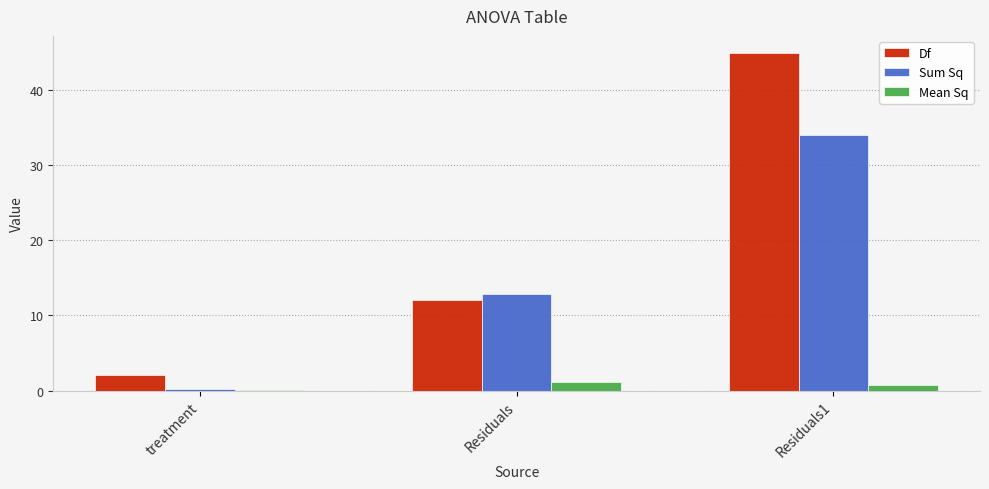

Which series has the largest total across all categories?

Df